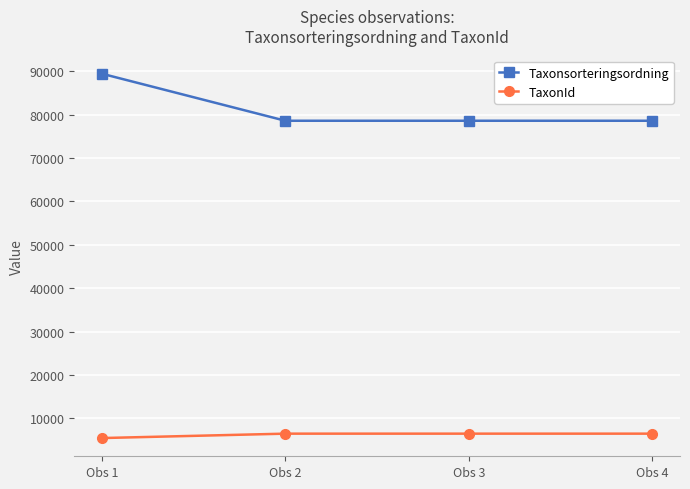

True or false: Taxonsorteringsordning has a value of 78569 at Obs 2.

True